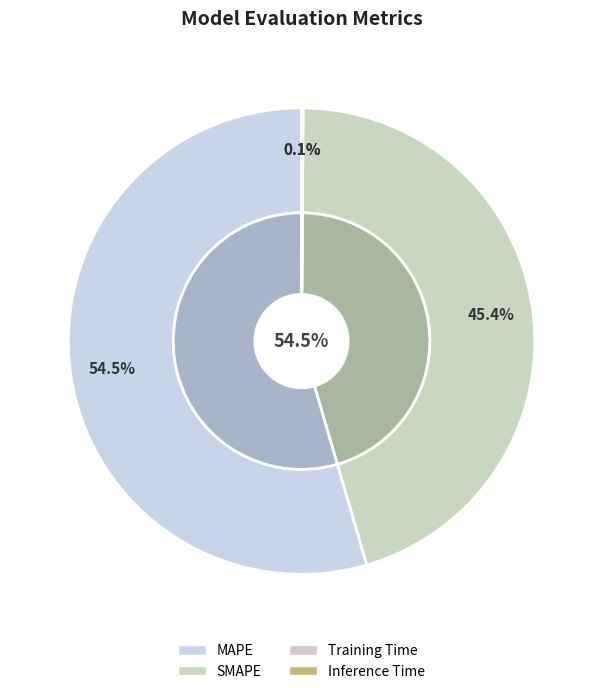

Rank the categories by value from lowest to highest.

Training Time, Inference Time, SMAPE, MAPE